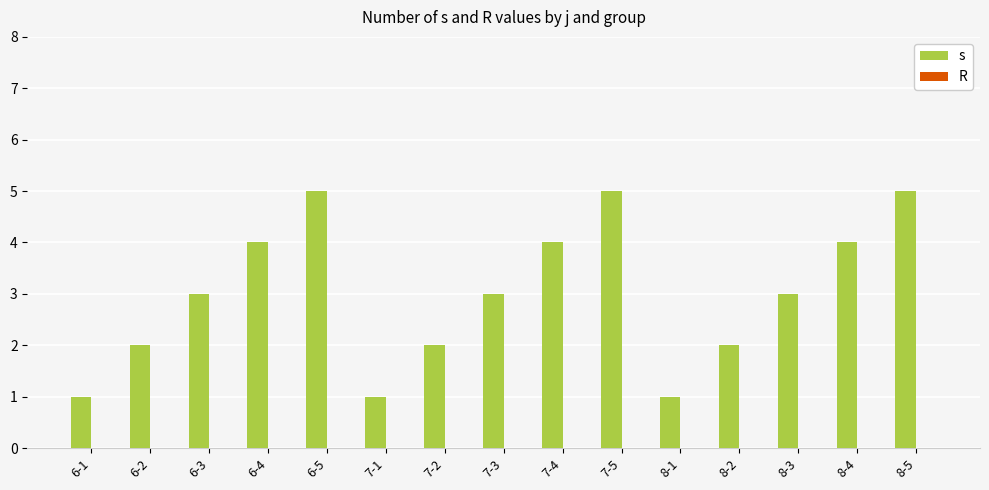

Count the number of categories in the chart.

15